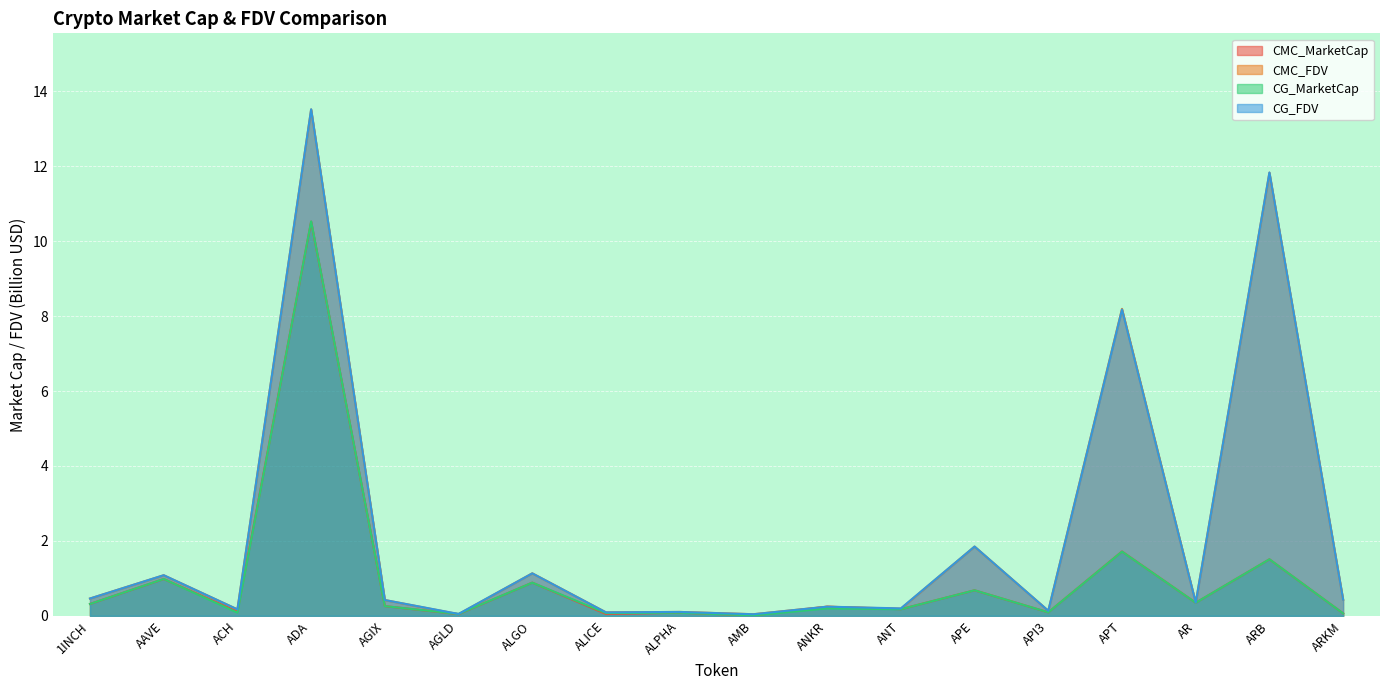

What is the maximum value for CG_FDV?

13.5